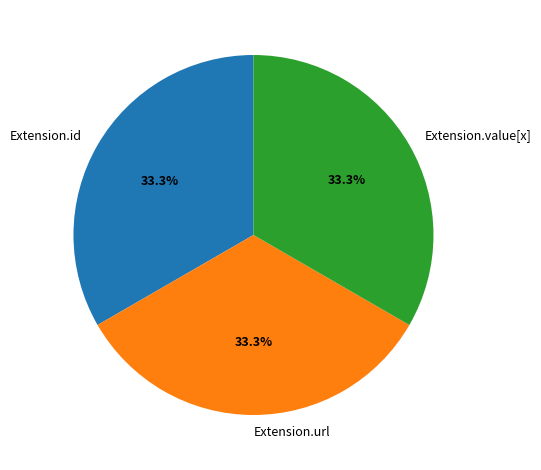

What is the ratio of the value at Extension.value[x] to the value at Extension.id?

1.0